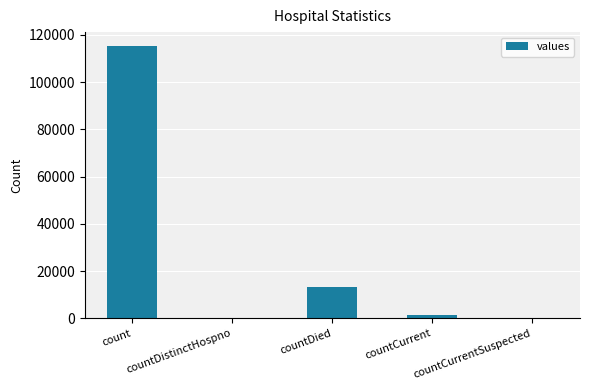

True or false: the data shows 184862 at count.

False